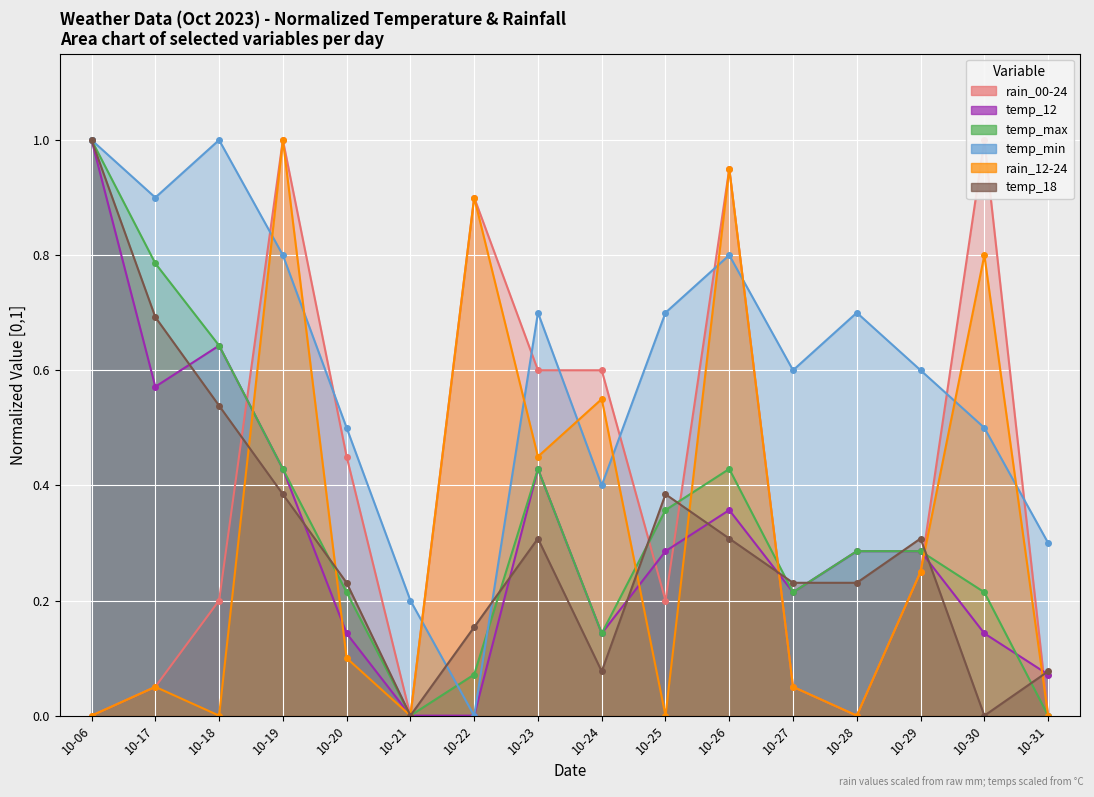

Where is the first local maximum for rain_12-24?

10-17